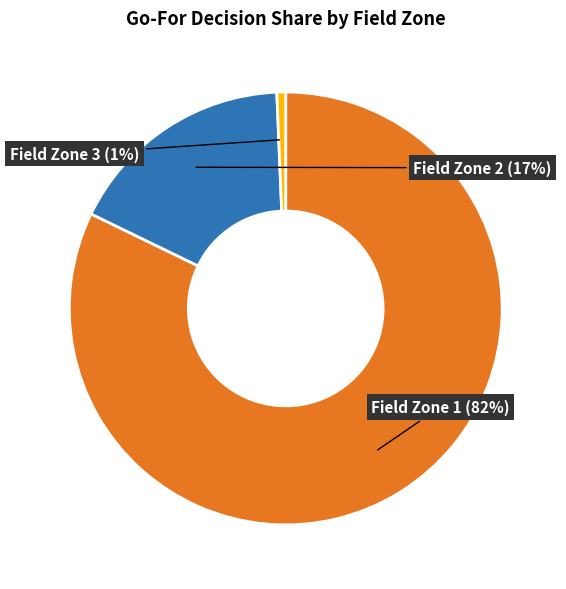

To the nearest percent, what is the average slice percentage?

33%